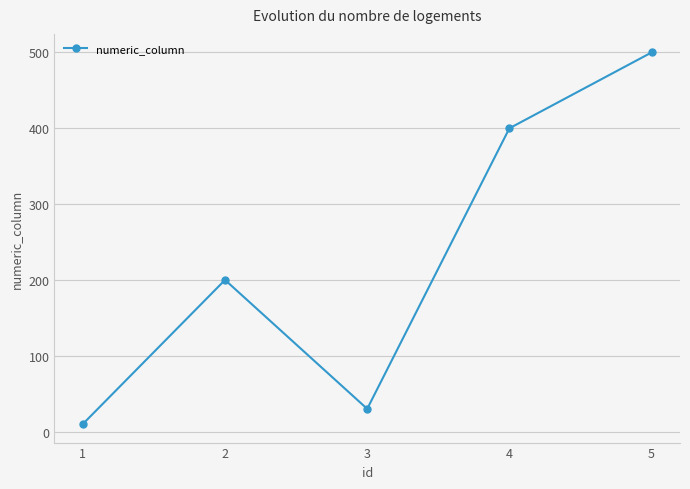

What is the maximum value shown in the chart?

500